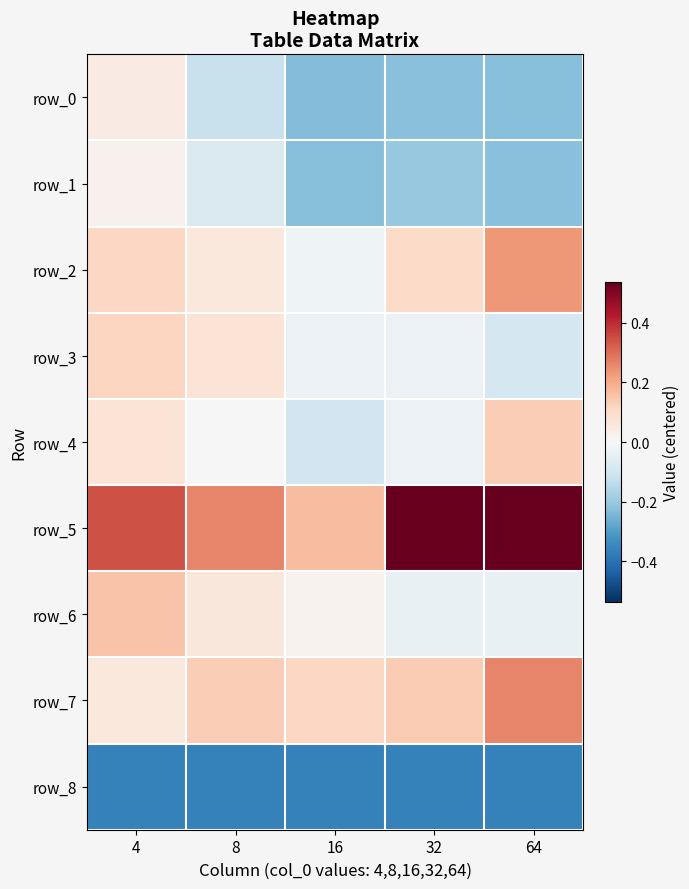

Which series has the largest total across all categories?

row_5